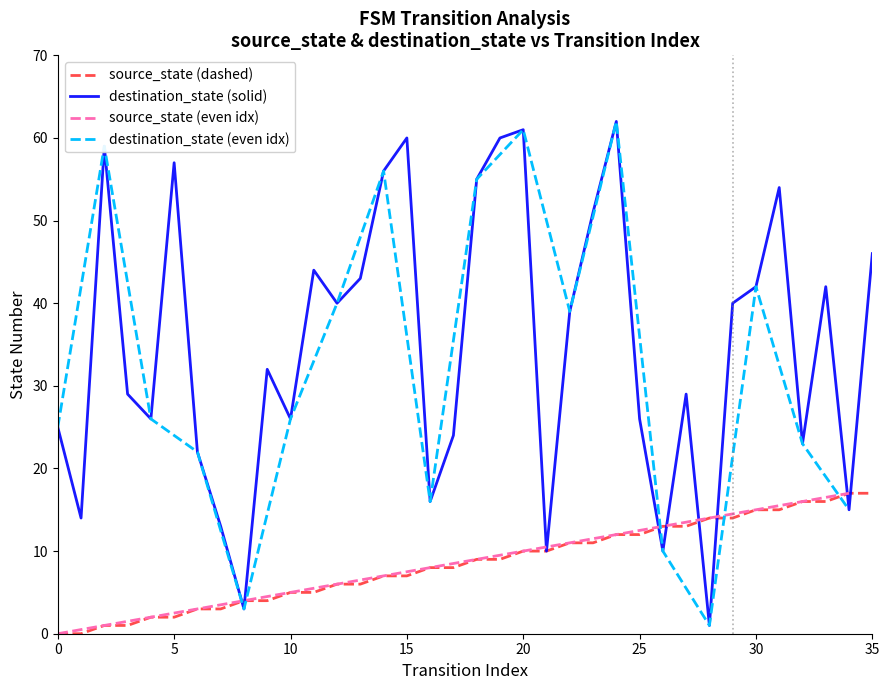

Where does the source_state series first go above 9?

20